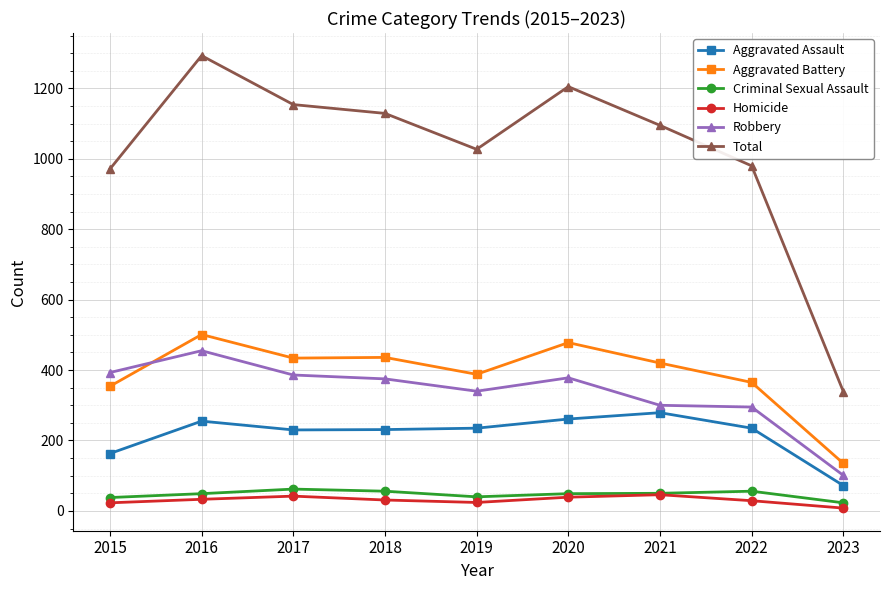

What is the total value across all series at 2019?

2054